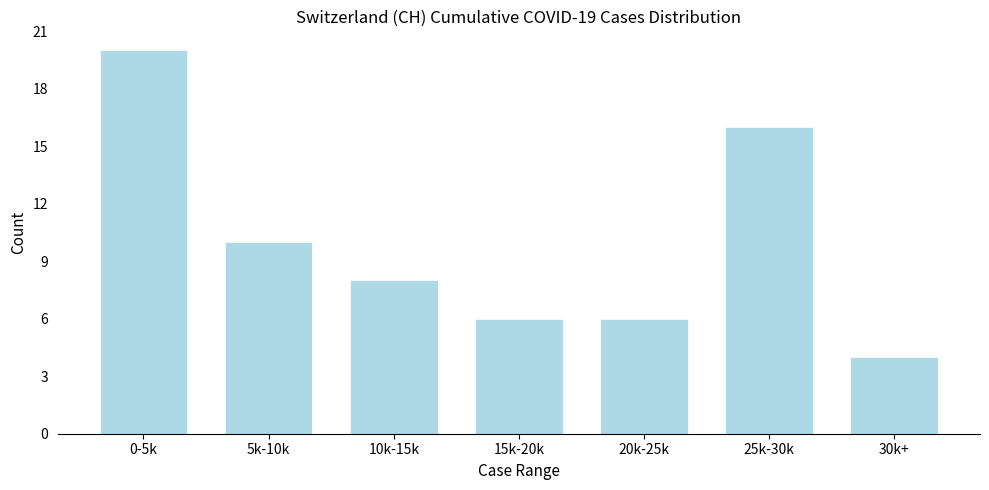

Reading right to left, what are all the values shown in this chart?

4	16	6	6	8	10	20